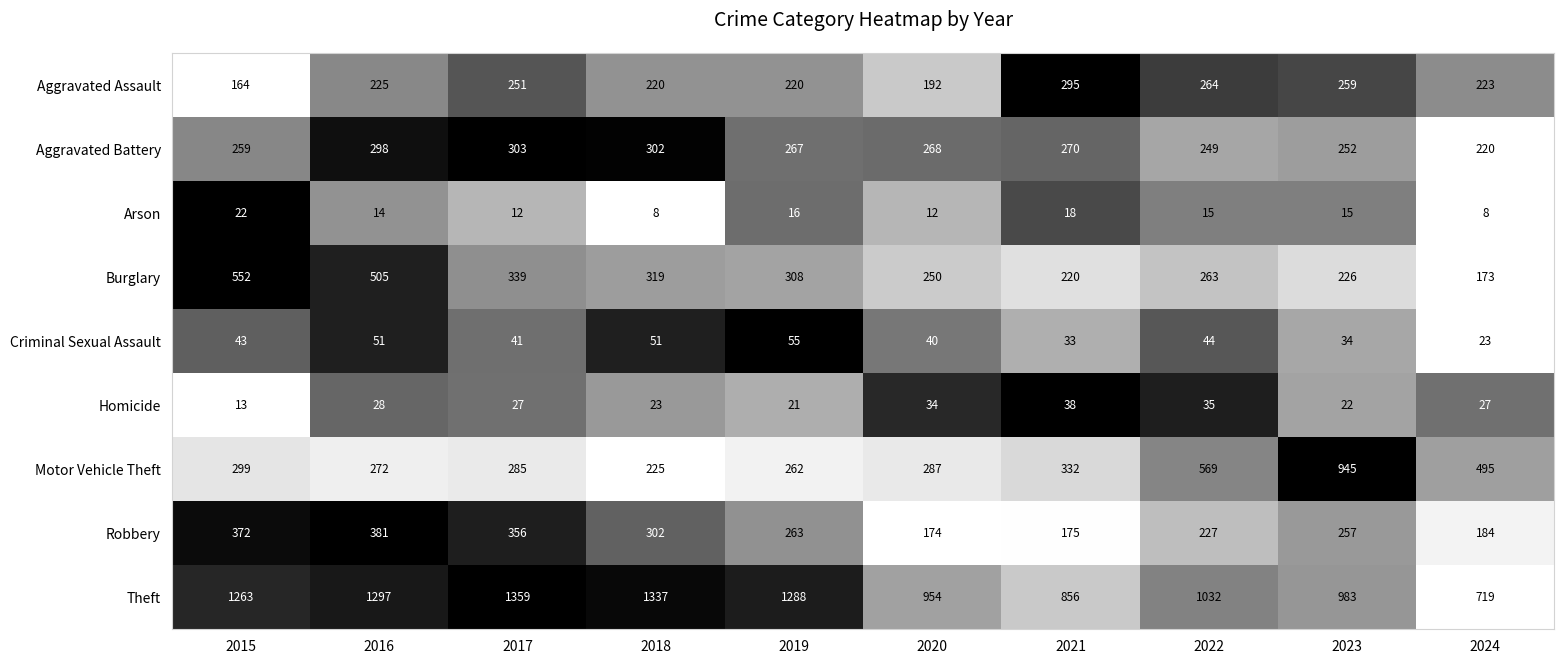

Which series has the widest spread of values?

Motor Vehicle Theft